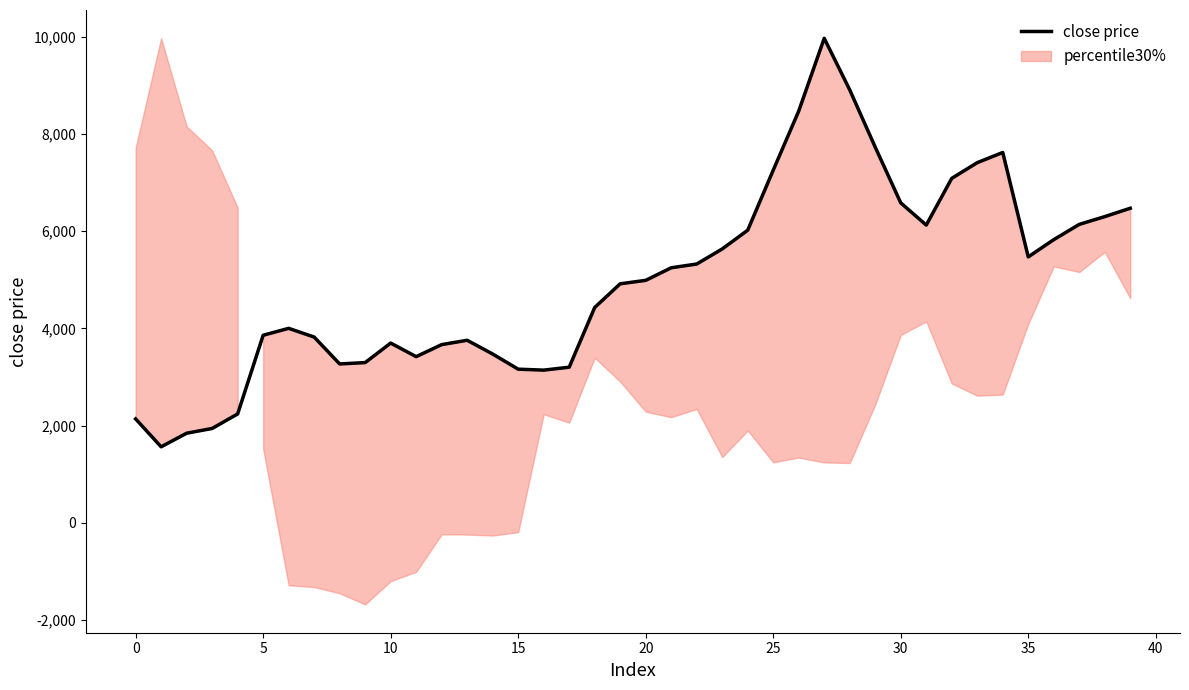

What is the difference between the second highest and minimum values?

7344.0